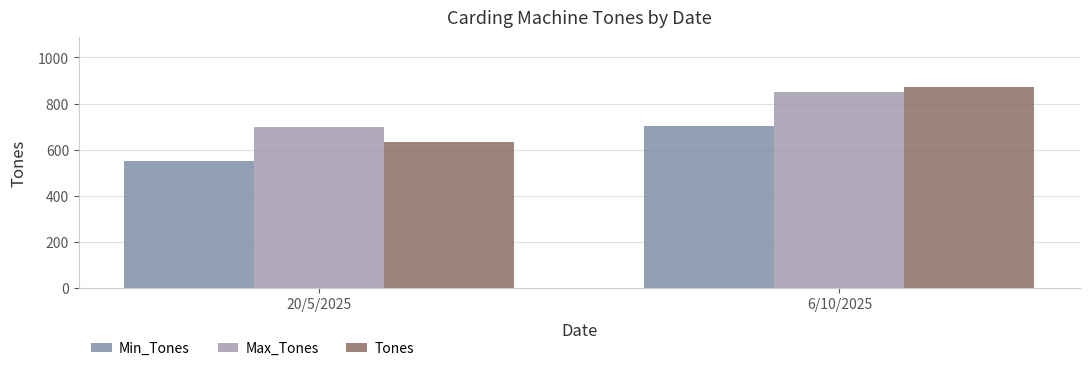

Is the value of Min_Tones at 20/5/2025 greater than the value of Max_Tones at 6/10/2025?

No